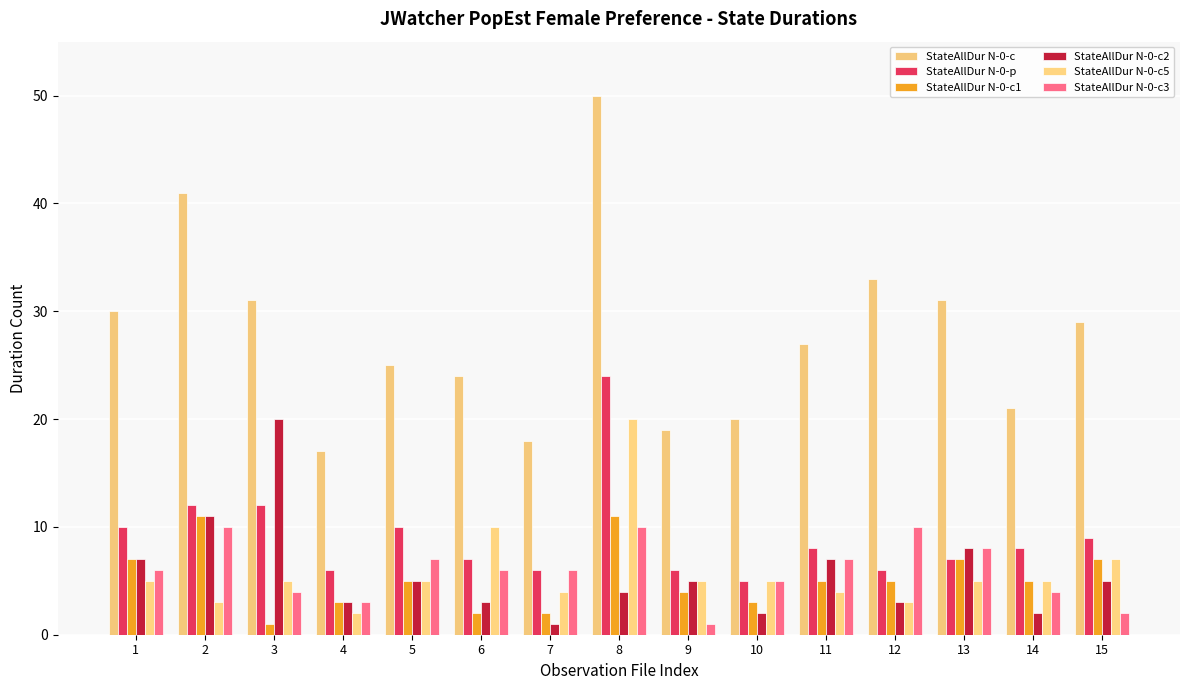

Is the value of StateAllDur N-0-c1 at 10 greater than the value of StateAllDur N-0-c5 at 4?

Yes